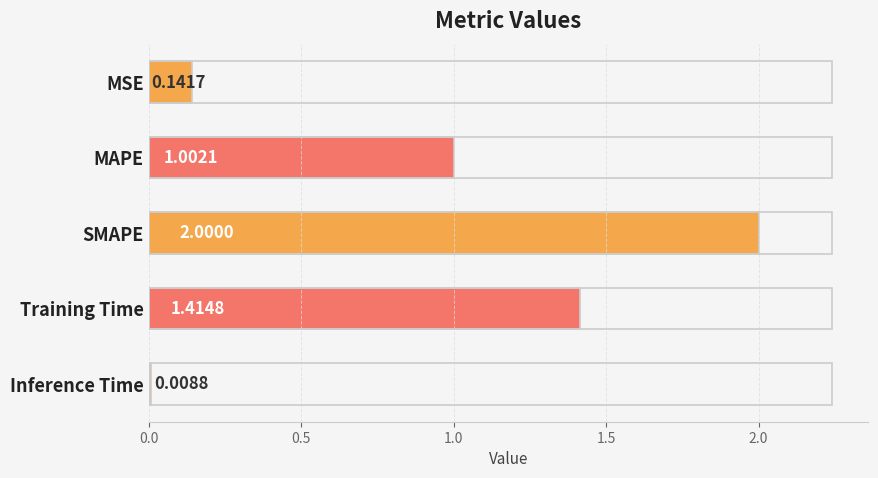

Where is the data nearest to the value 1?

MAPE